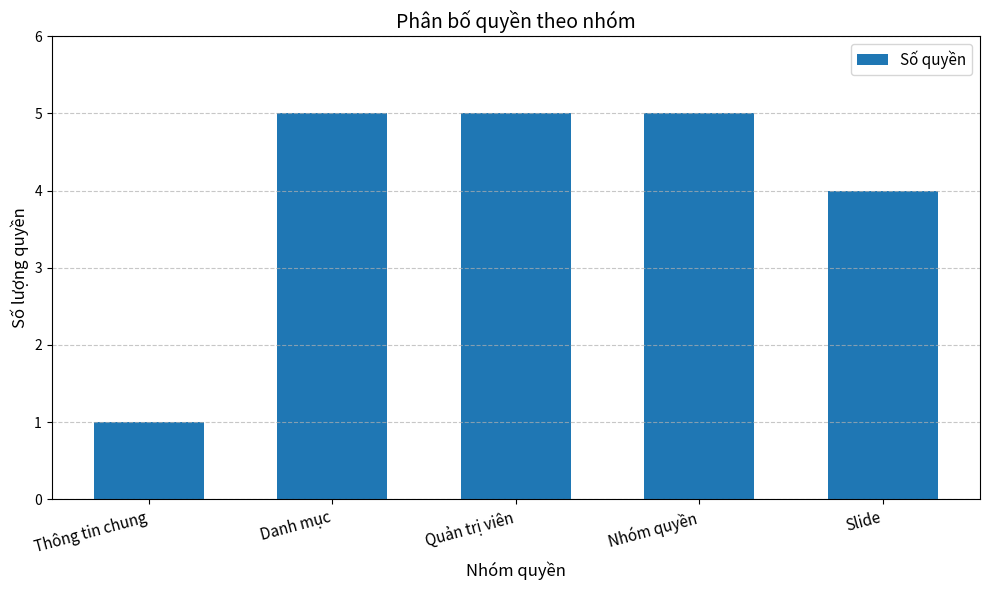

Reading left to right, transcribe all the data shown in this chart.

Thông tin chung=1	Danh mục=5	Quản trị viên=5	Nhóm quyền=5	Slide=4